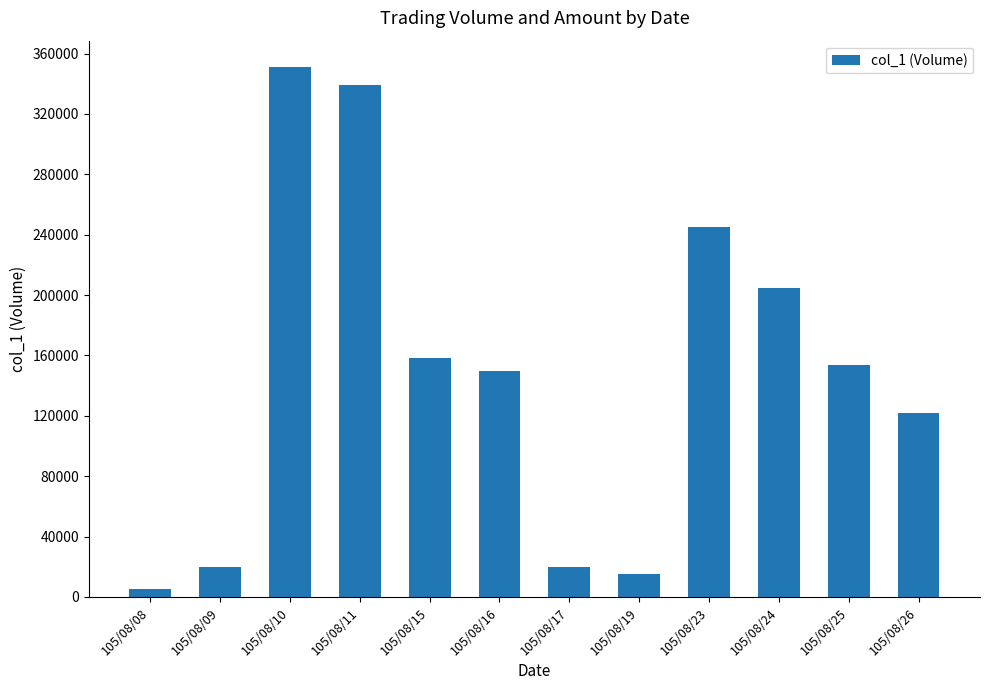

What is the approximate value at 105/08/25?

154000